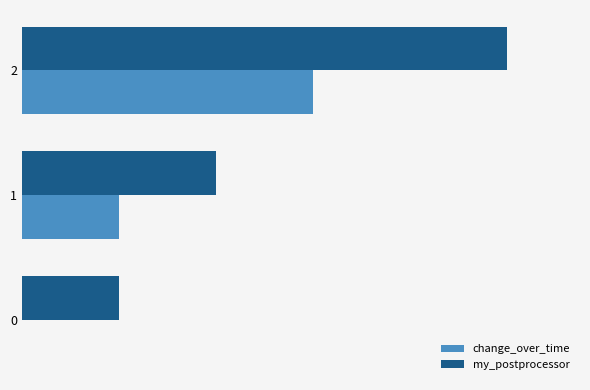

What are all the series names shown in the legend?

change_over_time, my_postprocessor